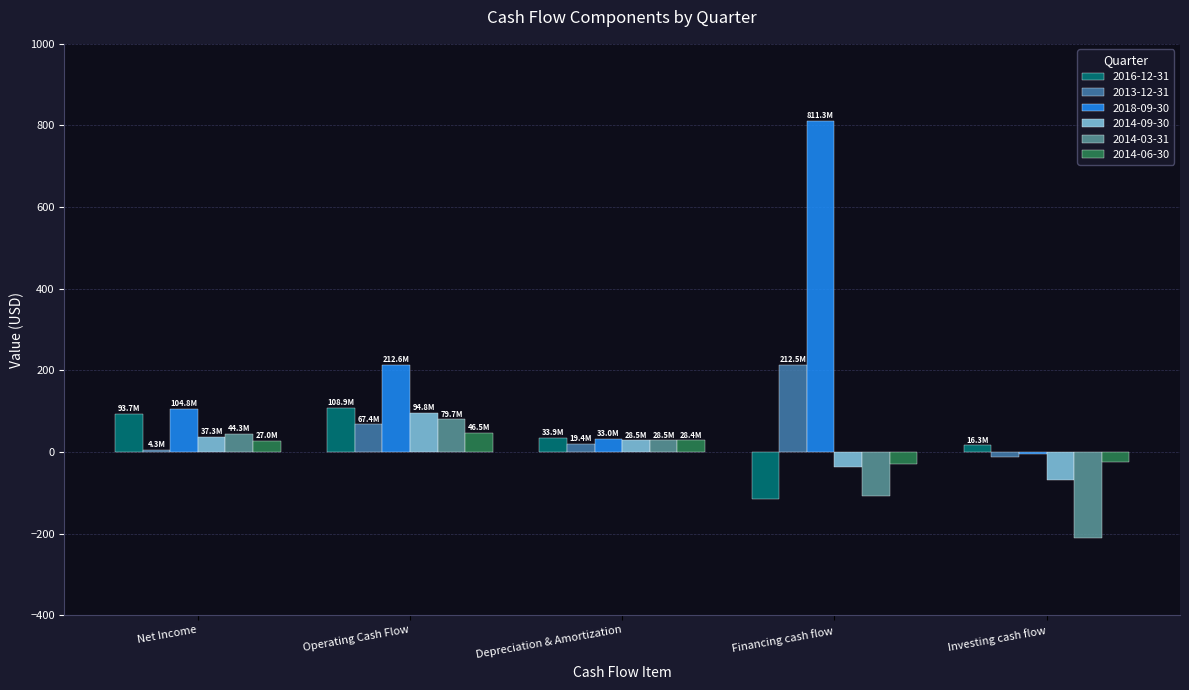

How many values in 2016-12-31 are above zero?

4